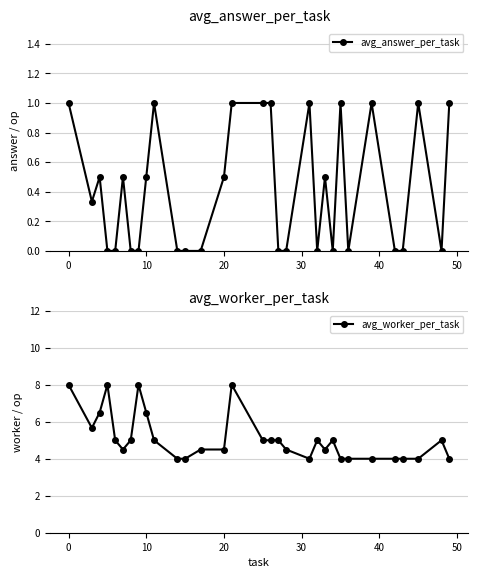

True or false: avg_answer_per_task has a value of 0.2 at 20.

False